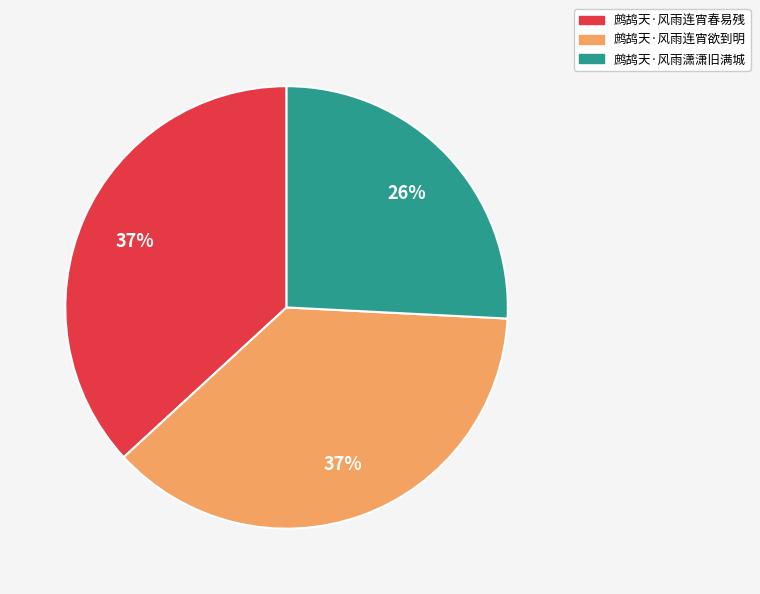

To the nearest percent, what percentage of the pie is 鹧鸪天·风雨潇潇旧满城?

26%